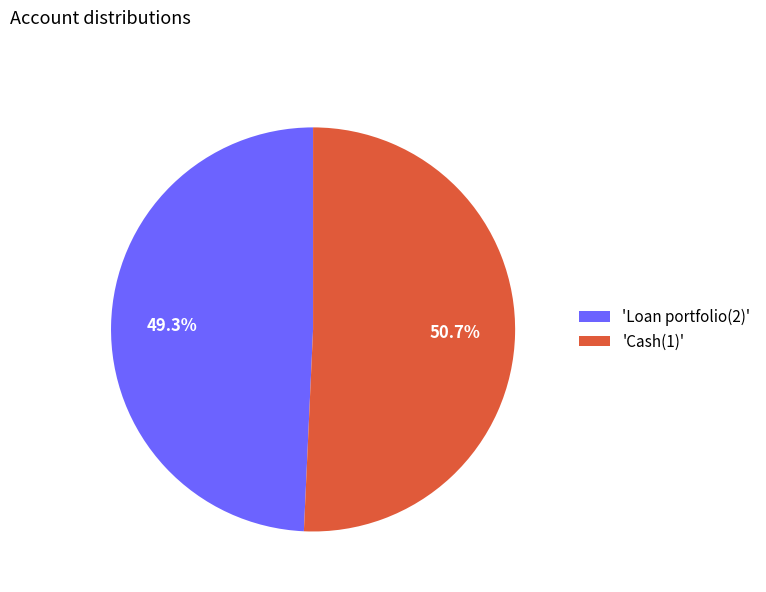

How much of the chart is everything except 'Cash(1)'?

49.3%